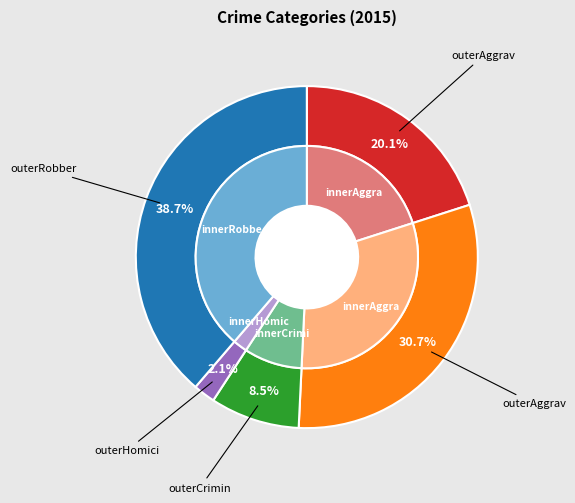

Is Aggravated Battery the majority of the pie?

No